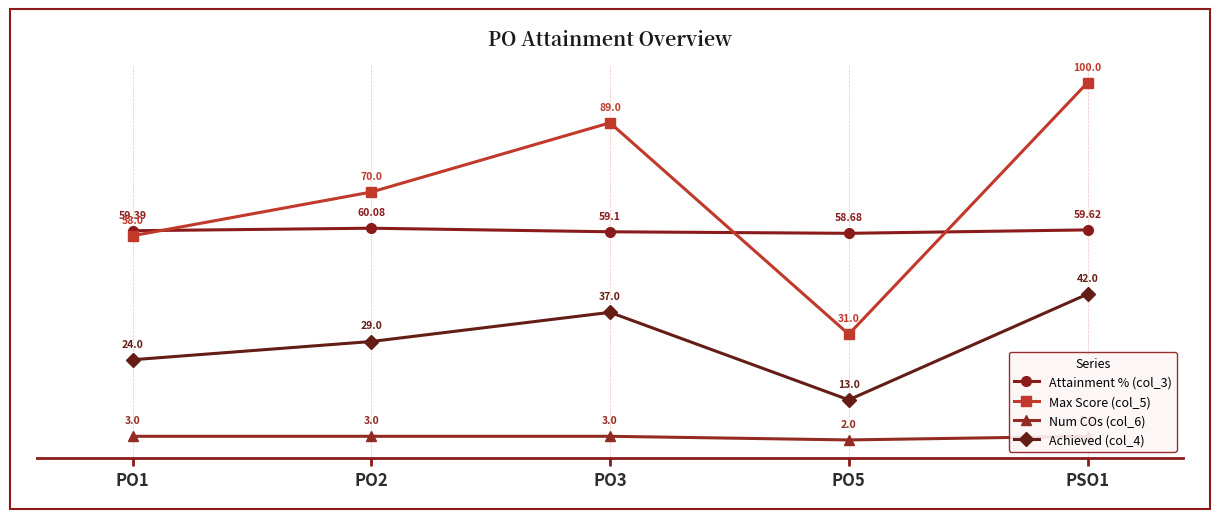

What is the difference between the highest and lowest values at PO2?

67.0